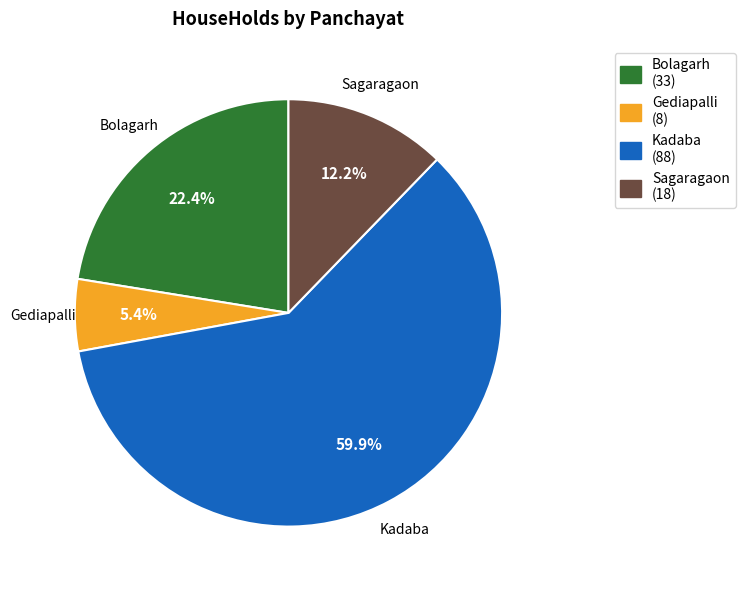

Which slice is the largest?

Kadaba